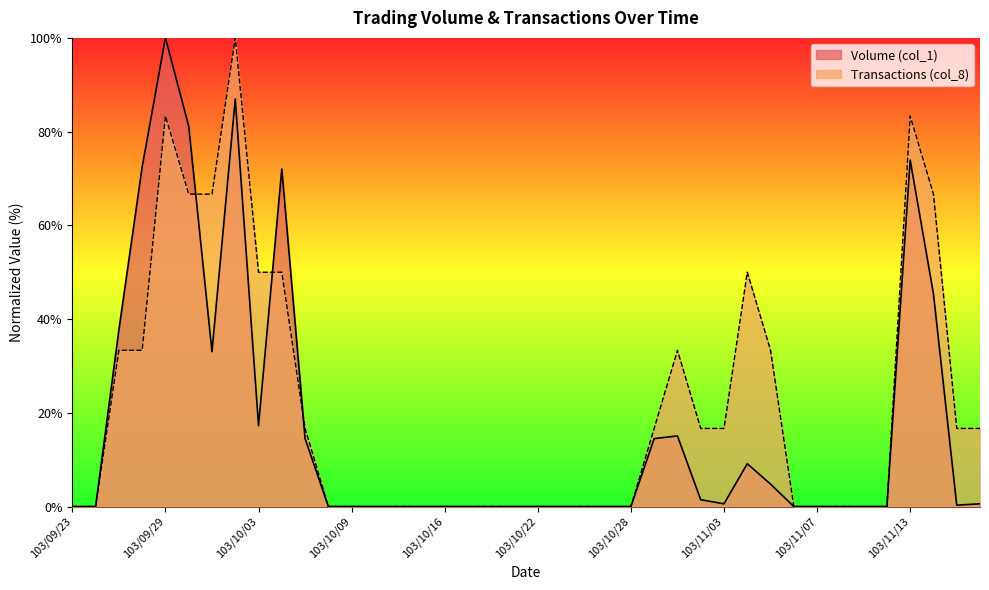

At which label is Transactions (col_8) closest to 50?

103/10/03